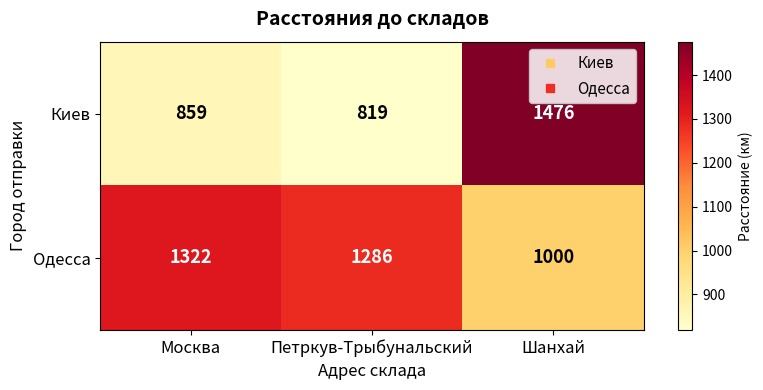

What is the total value across all series at Шанхай?

2476